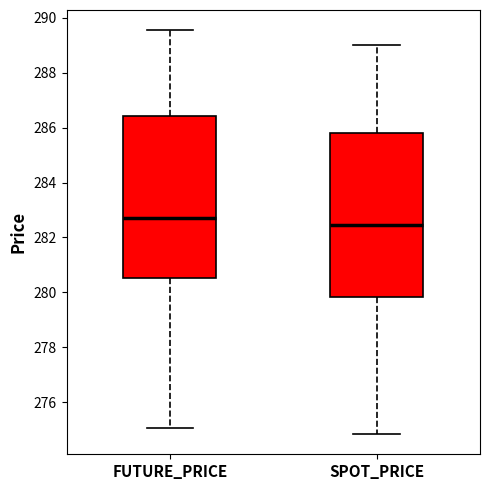

Reading left to right, read every box against the y-axis: the position of its median line, the range the box covers, and the ends of its whiskers. The values are not printed on the chart, so give them approximately, as read against the axis.

FUTURE_PRICE: median 282.8, box 280.6 to 286.4, whiskers 275.0 to 289.6
SPOT_PRICE: median 282.4, box 279.8 to 285.8, whiskers 274.8 to 289.0